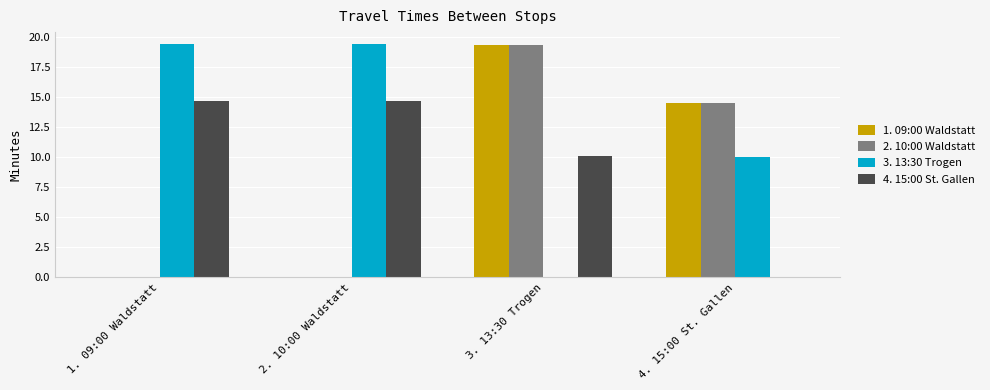

What is the total value across all series at 2. 10:00 Waldstatt?

34.1